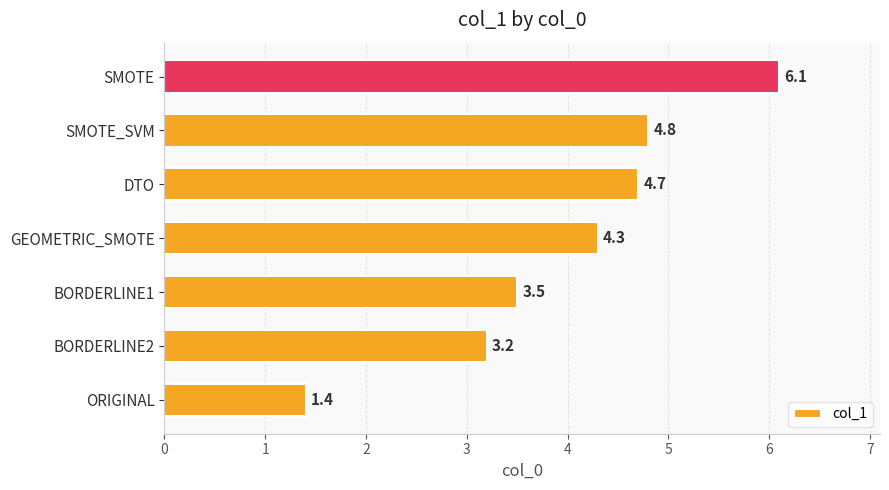

Which has a higher value, BORDERLINE2 or BORDERLINE1?

BORDERLINE1